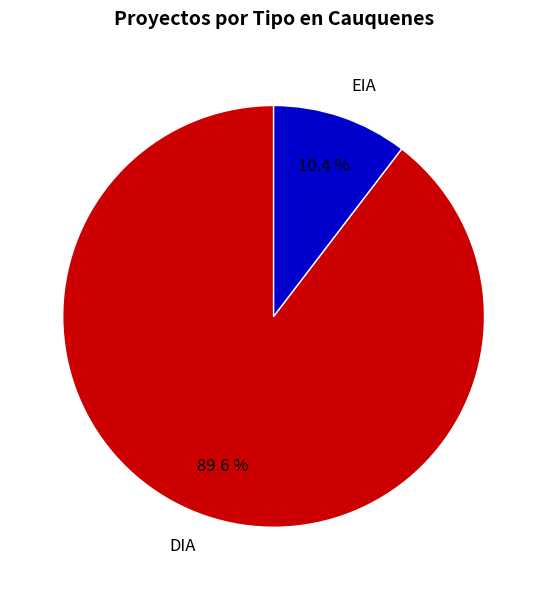

Which has a higher value, DIA or EIA?

DIA